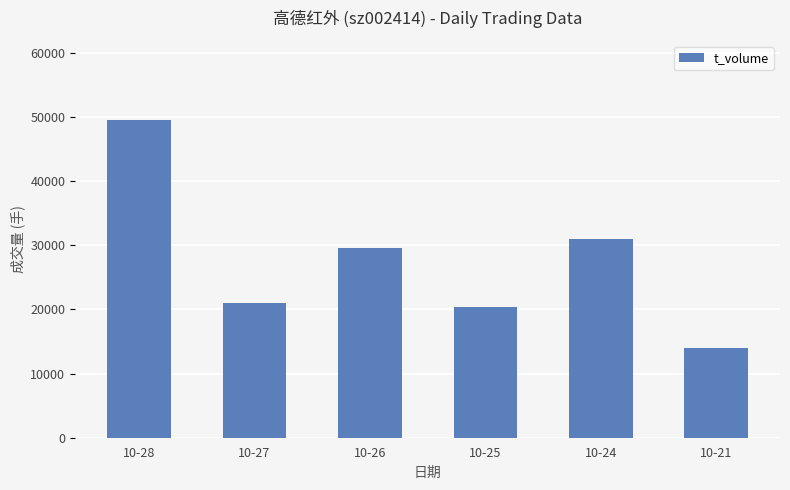

What is the change in value from 10-26 to 10-21?

-15581